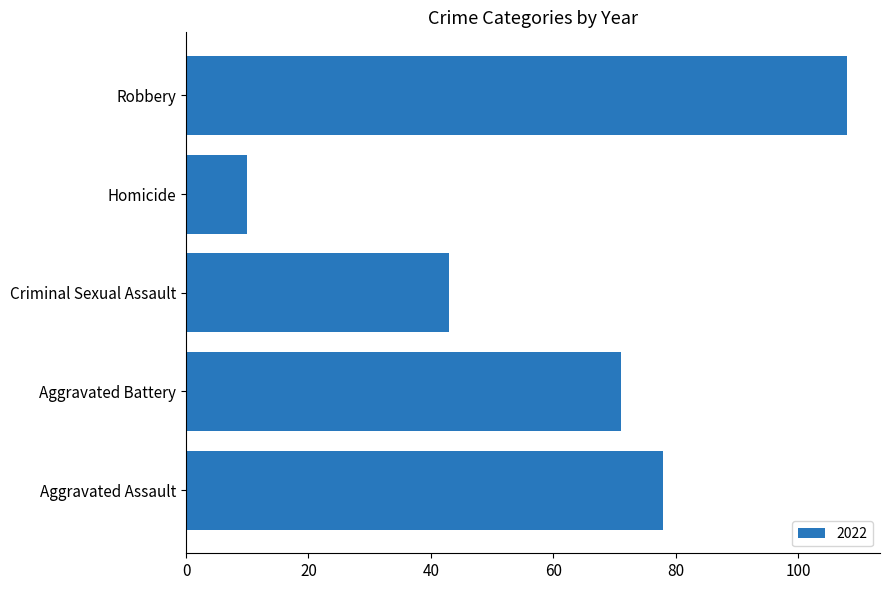

Count the number of data series in this chart.

1